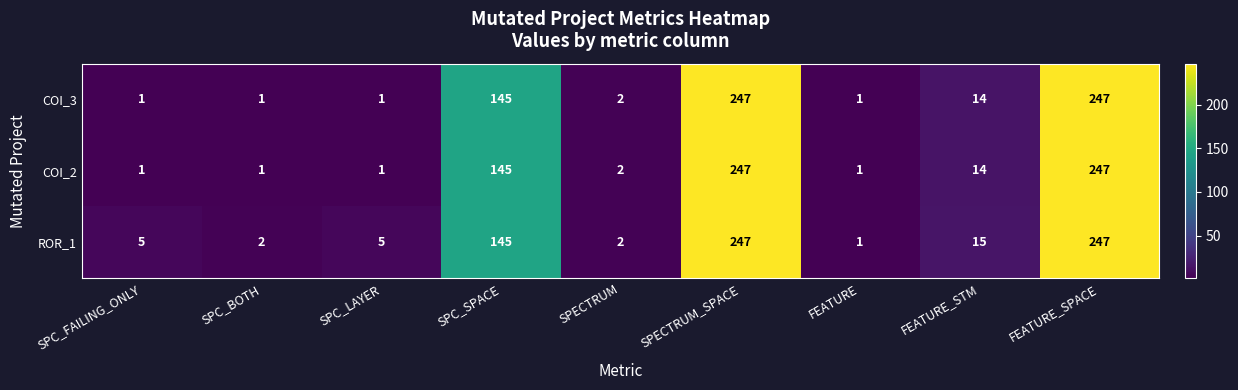

How many distinct data groups are displayed?

3